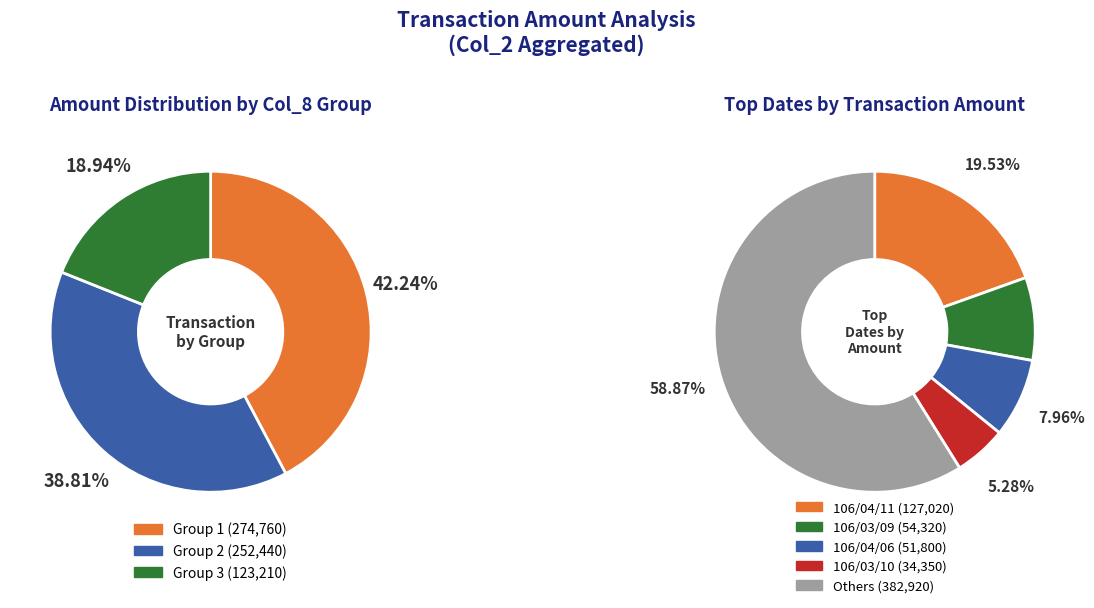

Is 106/04/05 the majority of the pie?

No